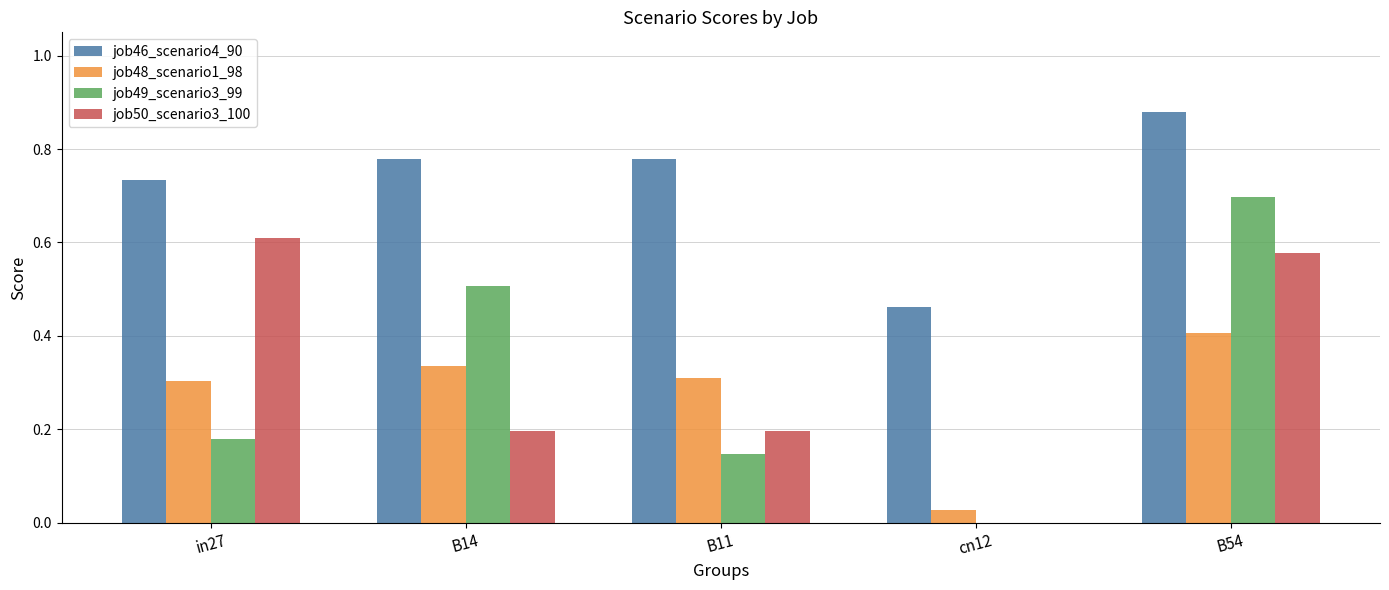

At which category is the sum across all series the highest?

B54